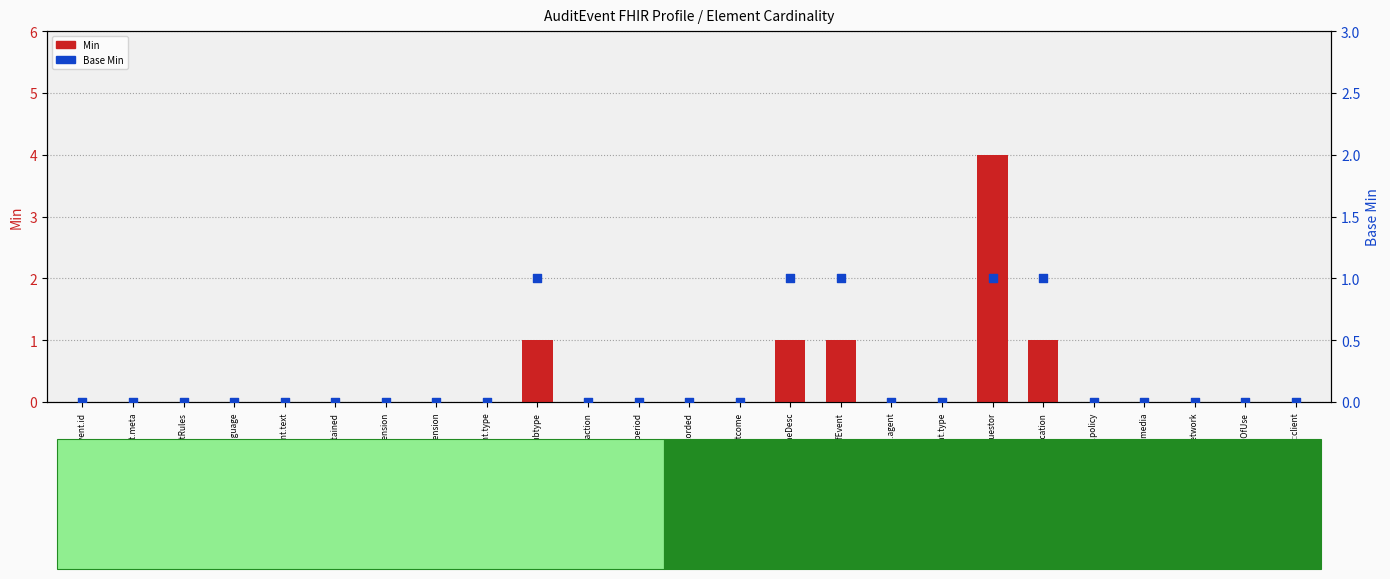

Which series has the largest Y range (max minus min)?

Min